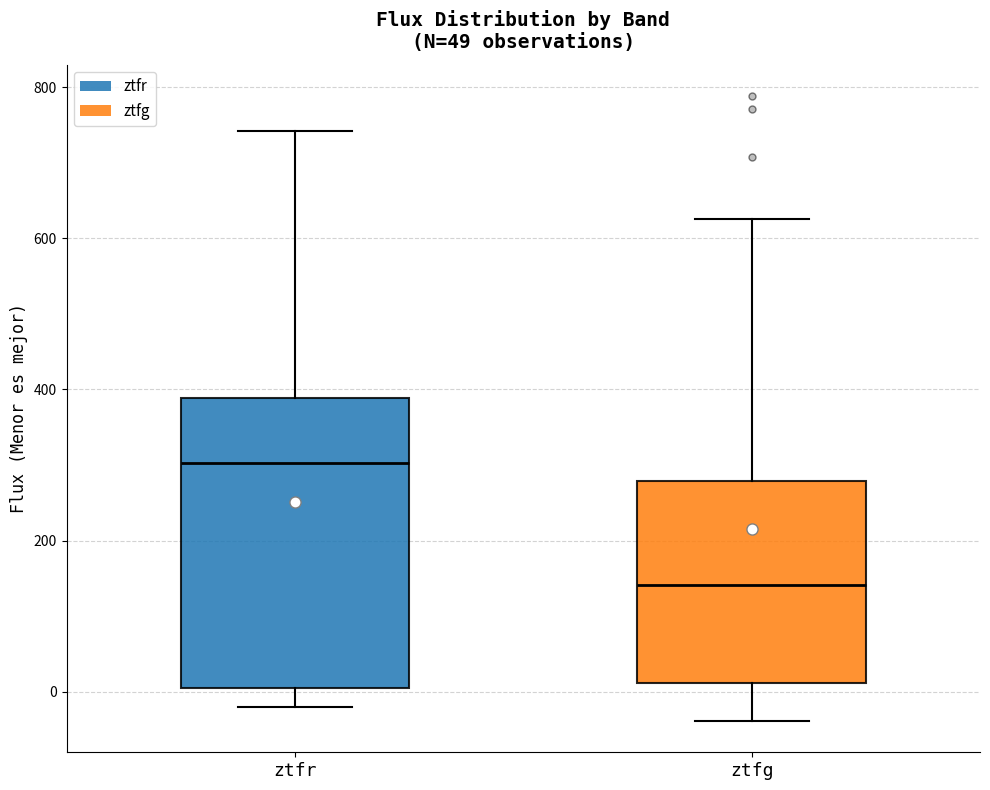

Which box has the lowest median line?

ztfg